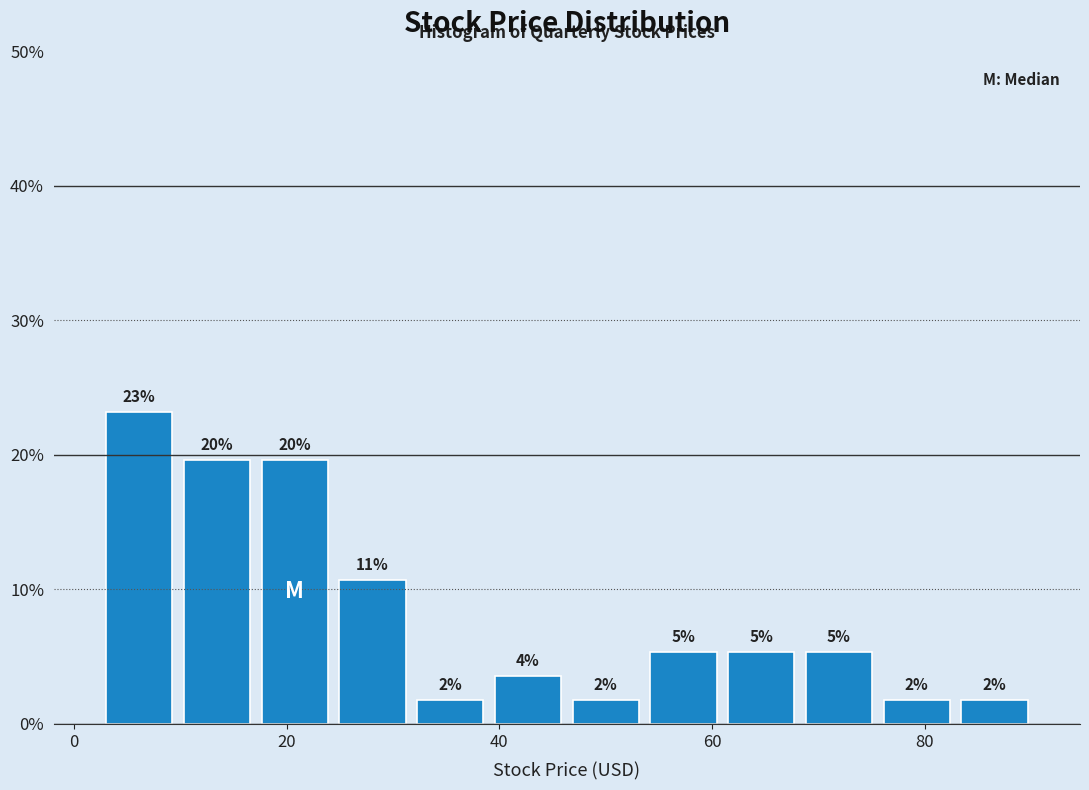

Read against the x-axis, roughly where is the centre of the tallest bar?

6